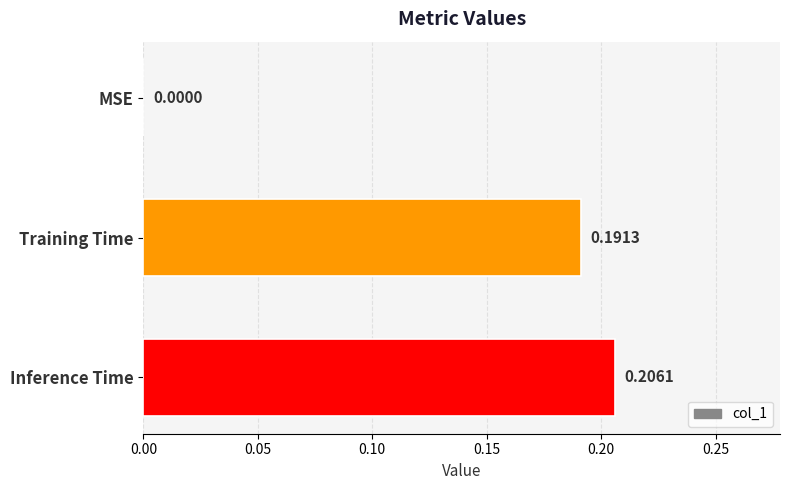

Between Training Time and MSE, which is larger?

Training Time